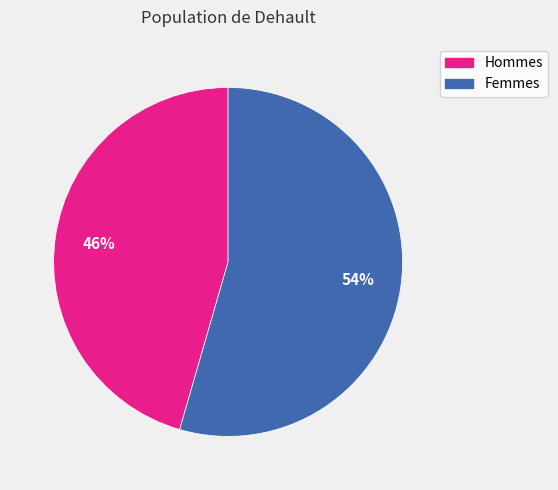

Is there a majority slice in this chart?

Yes